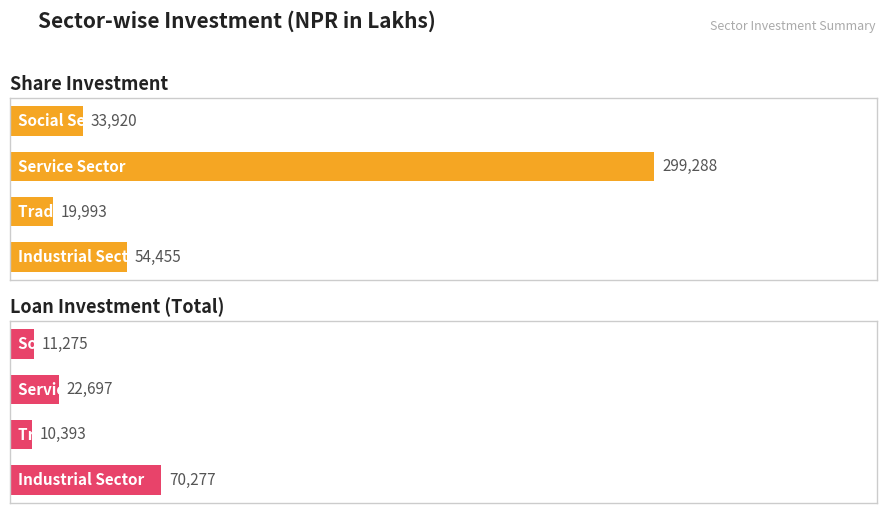

Which series has the largest total across all categories?

Share Investment